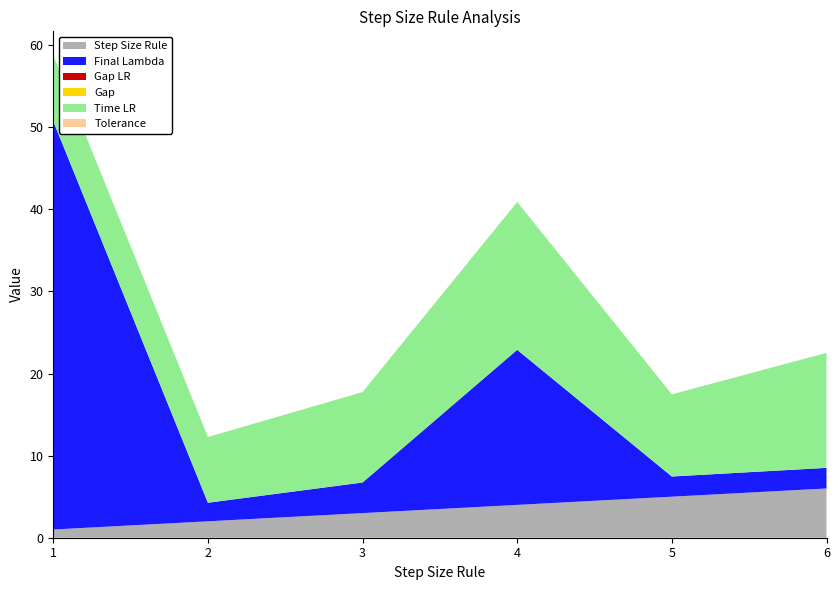

Reading right to left, transcribe all the data shown in this chart.

Step Size Rule: 6.0	5.0	4.0	3.0	2.0	1.0
Final Lambda: 2.5	2.5	18.9	3.7	2.3	49.7
Gap LR: 0.0	0.0	0.0	0.0	0.0	0.0
Gap: 0.0	0.0	0.0	0.0	0.0	0.0
Time LR: 14.0	10.0	18.0	11.0	8.0	8.0
Tolerance: 0.0	0.0	0.0	0.0	0.0	0.0